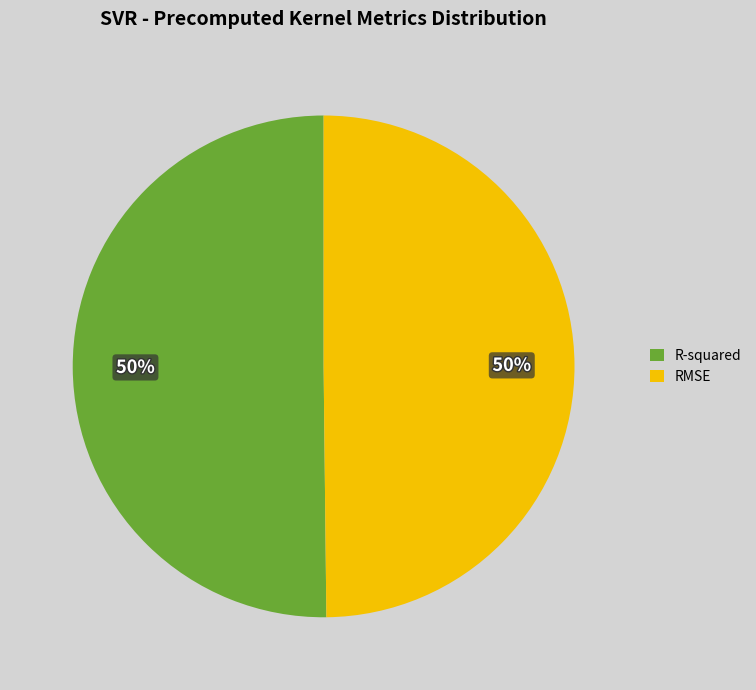

What percentage is the R-squared slice, to the nearest percent?

50%